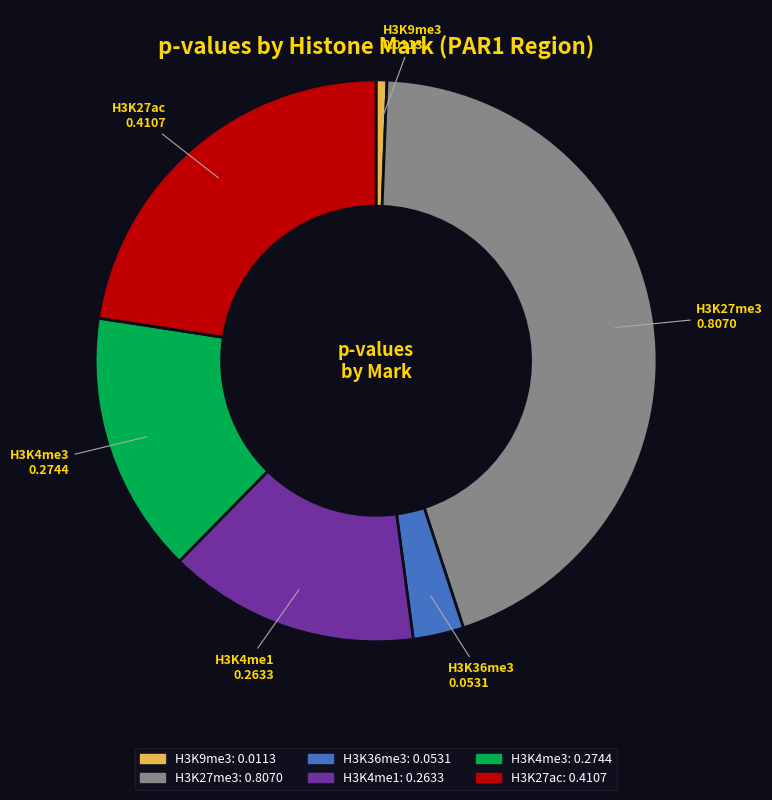

Between H3K9me3 and H3K4me1, which is larger?

H3K4me1